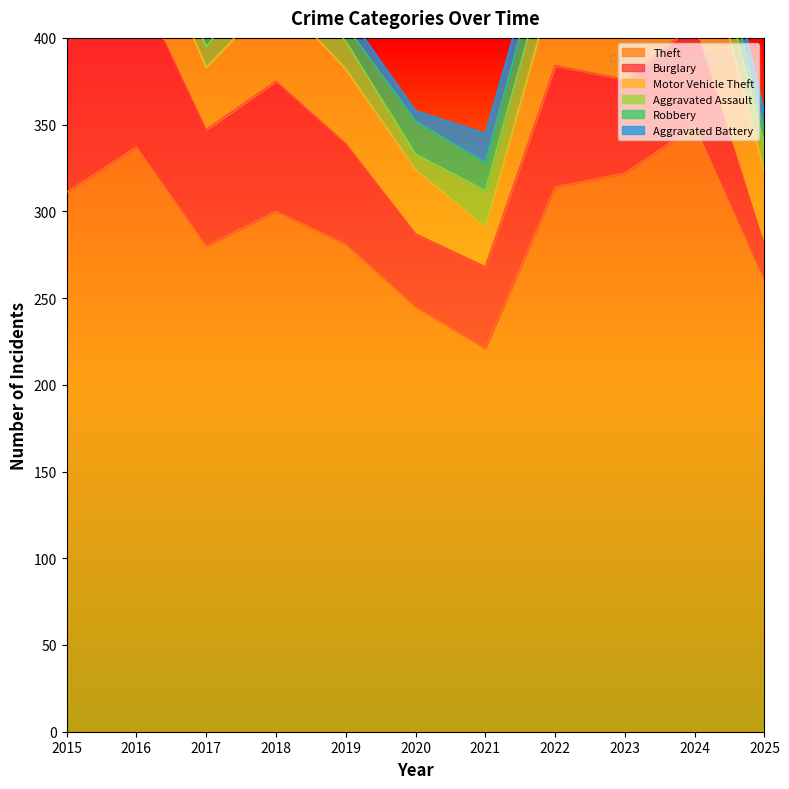

What is the minimum value shown in the chart?

6